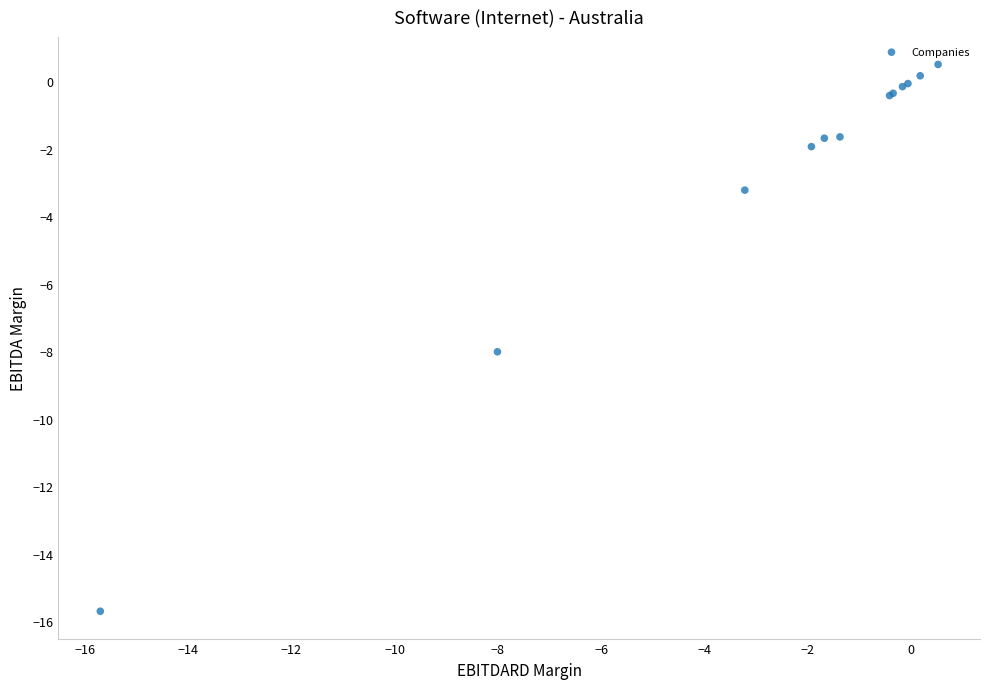

What Y value in the scatter plot is closest to -7?

-8.0